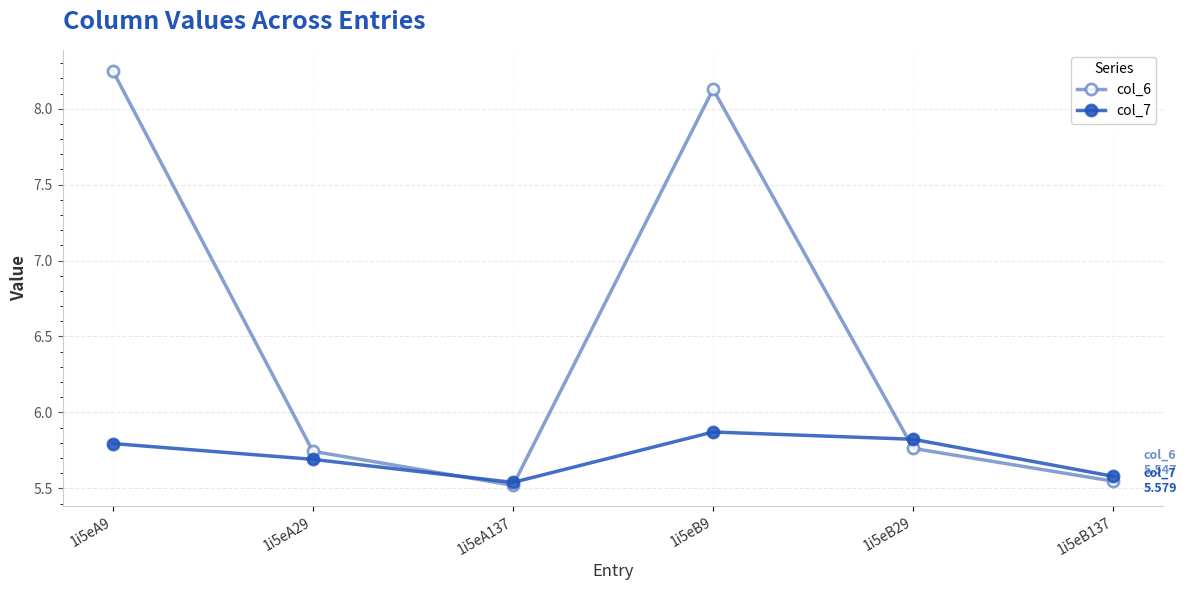

The col_6 series shows 9.9 at 1i5eB137. True or false?

False